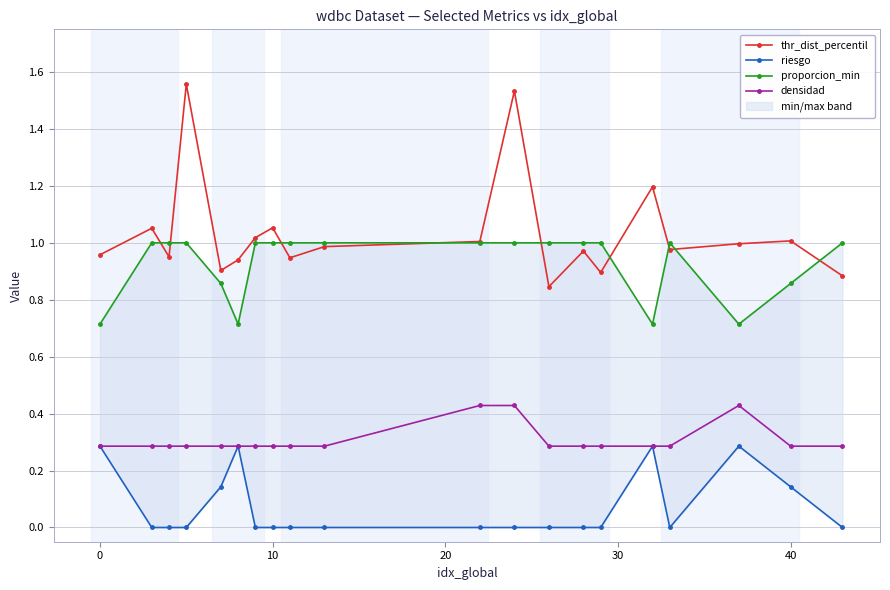

True or false: thr_dist_percentil and densidad intersect in this chart.

False